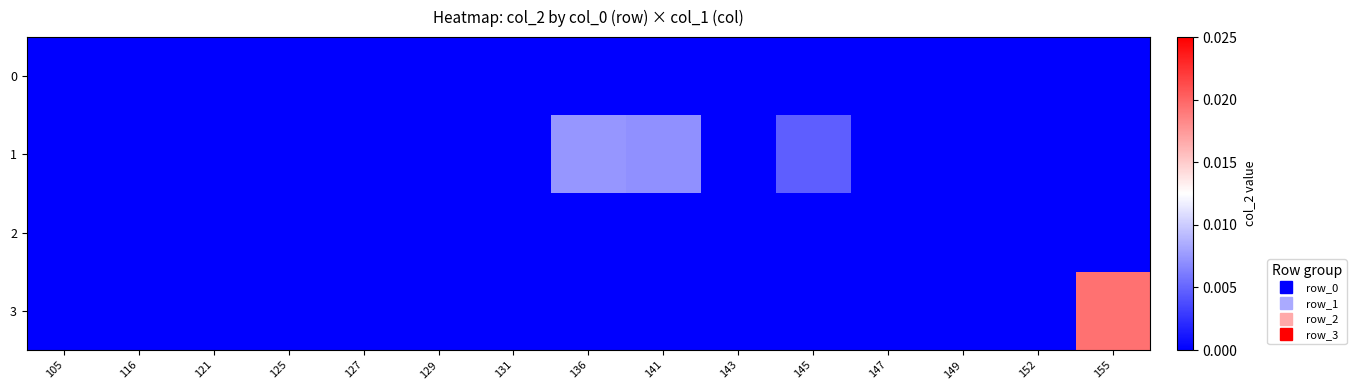

Rank the series at 125 from lowest to highest value.

0, 1, 2, 3